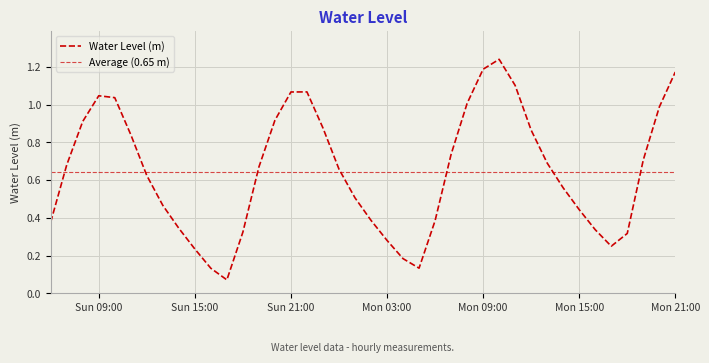

Rank the categories by value from highest to lowest.

2025-08-25 10:00:00, 2025-08-25 09:00:00, 2025-08-25 21:00:00, 2025-08-25 11:00:00, 2025-08-24 22:00:00, 2025-08-24 21:00:00, 2025-08-24 09:00:00, 2025-08-24 10:00:00, 2025-08-25 08:00:00, 2025-08-25 20:00:00, 2025-08-24 20:00:00, 2025-08-24 08:00:00, 2025-08-24 23:00:00, 2025-08-25 12:00:00, 2025-08-24 11:00:00, 2025-08-25 07:00:00, 2025-08-25 19:00:00, 2025-08-25 13:00:00, 2025-08-24 07:00:00, 2025-08-24 19:00:00, 2025-08-25 00:00:00, 2025-08-24 12:00:00, 2025-08-25 14:00:00, 2025-08-25 01:00:00, 2025-08-24 13:00:00, 2025-08-25 15:00:00, 2025-08-25 02:00:00, 2025-08-25 06:00:00, 2025-08-24 06:00:00, 2025-08-24 14:00:00, 2025-08-25 16:00:00, 2025-08-24 18:00:00, 2025-08-25 18:00:00, 2025-08-25 03:00:00, 2025-08-25 17:00:00, 2025-08-24 15:00:00, 2025-08-25 04:00:00, 2025-08-25 05:00:00, 2025-08-24 16:00:00, 2025-08-24 17:00:00